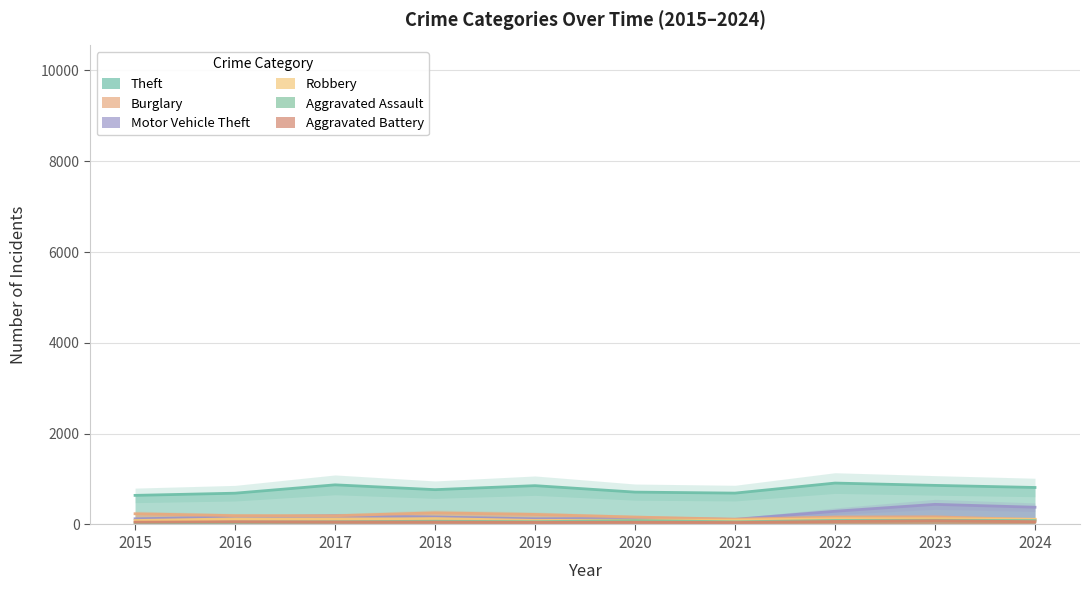

At which label does Burglary first exceed 192?

2015